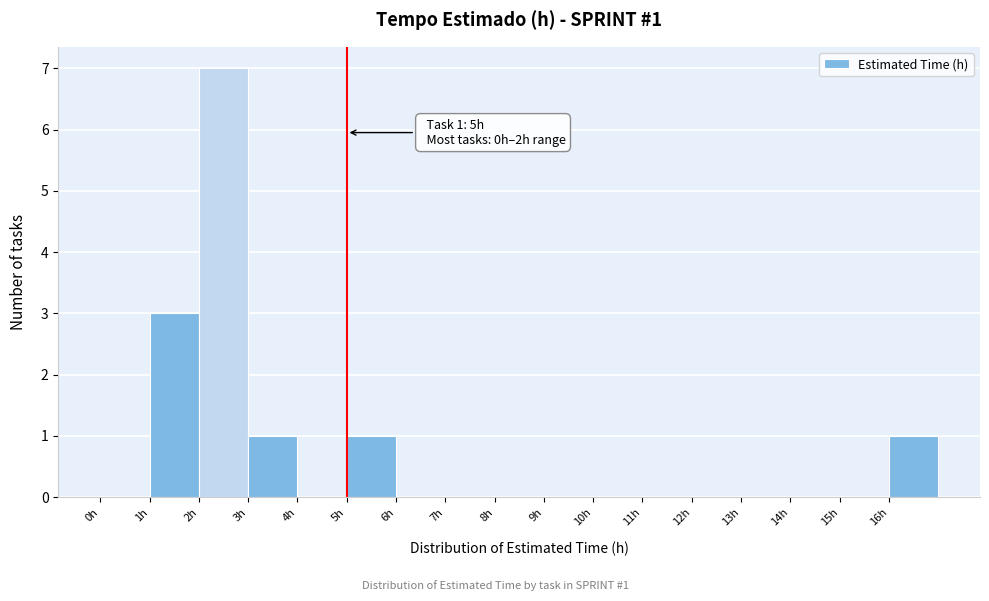

Over which range of the x-axis is the bar tallest?

2 to 3